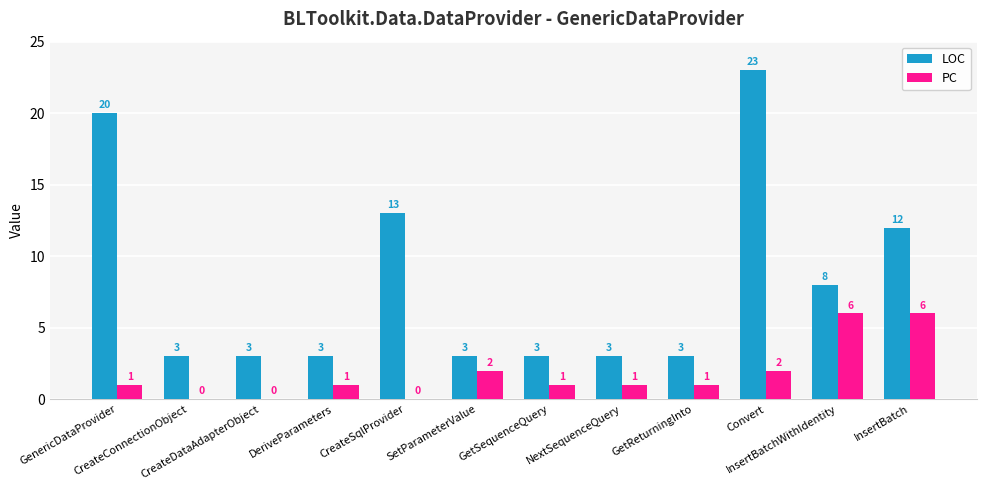

What are all the series names shown in the legend?

LOC, PC